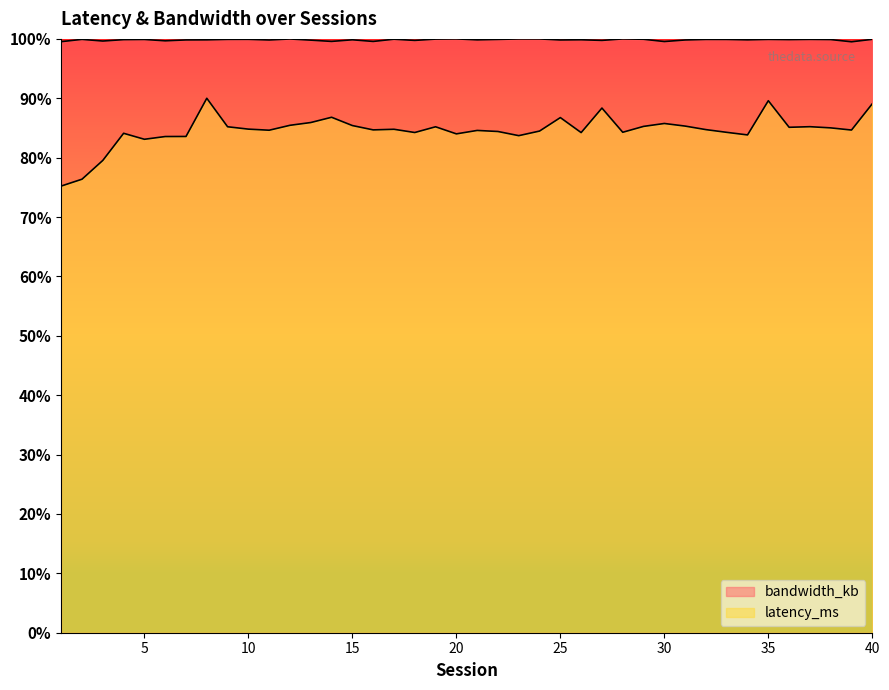

At which category is the sum across all series the highest?

8